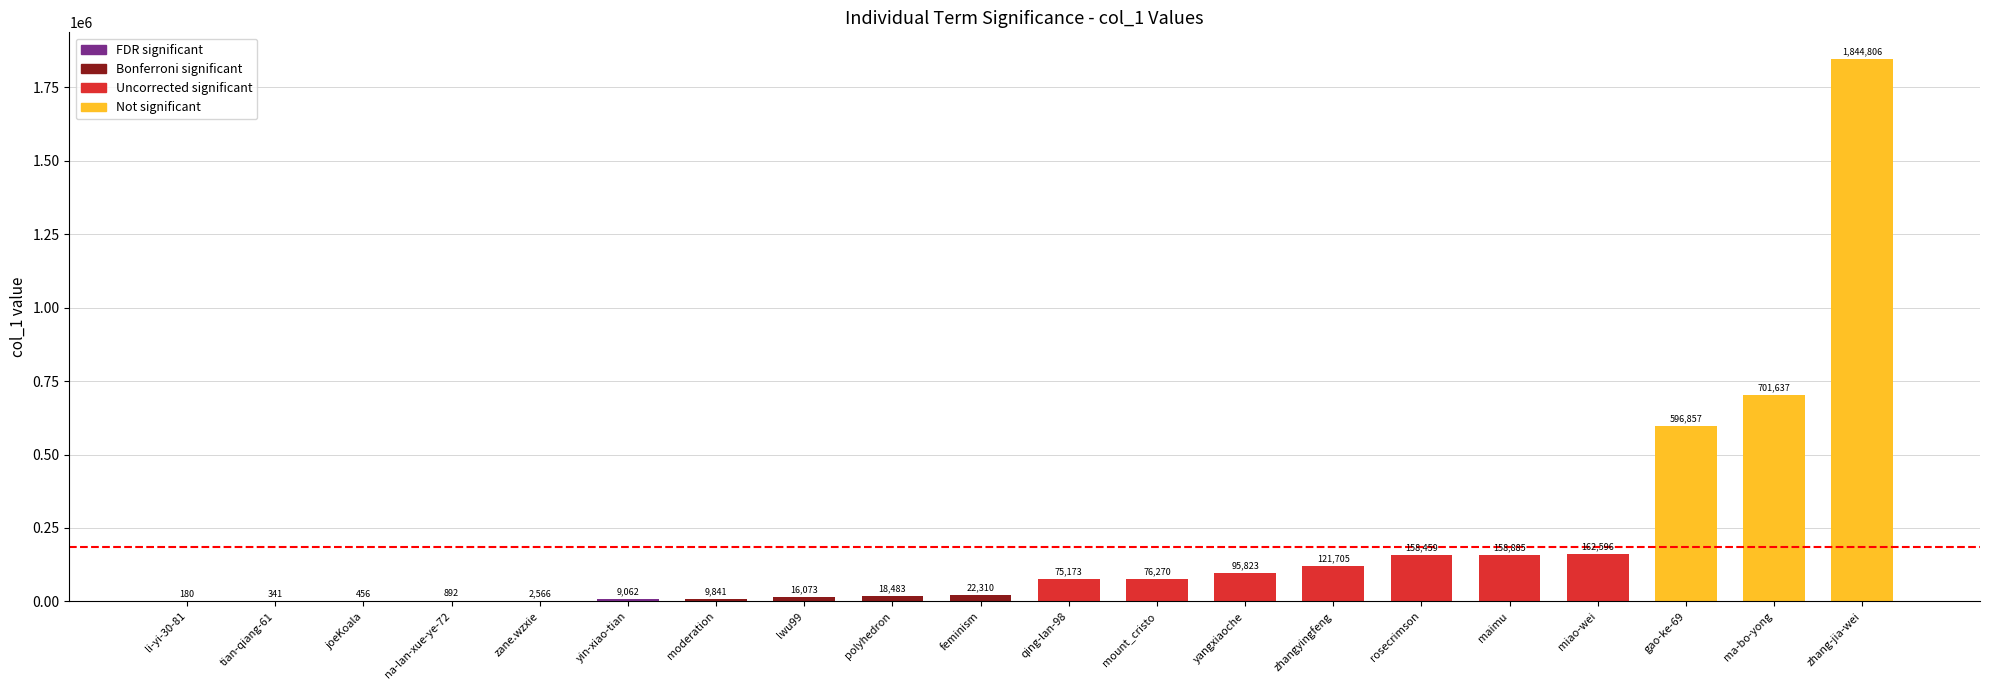

Reading right to left, list all the values displayed in this chart.

zhang-jia-wei=1844806	ma-bo-yong=701637	gao-ke-69=596857	miao-wei=162596	maimu=158885	rosecrimson=158459	zhangyingfeng=121705	yangxiaoche=95823	mount_cristo=76270	qing-lan-98=75173	feminism=22310	polyhedron=18483	lwu99=16073	moderation=9841	yin-xiao-tian=9062	zane.wzxie=2566	na-lan-xue-ye-72=892	joeKoala=456	tian-qiang-61=341	li-yi-30-81=180